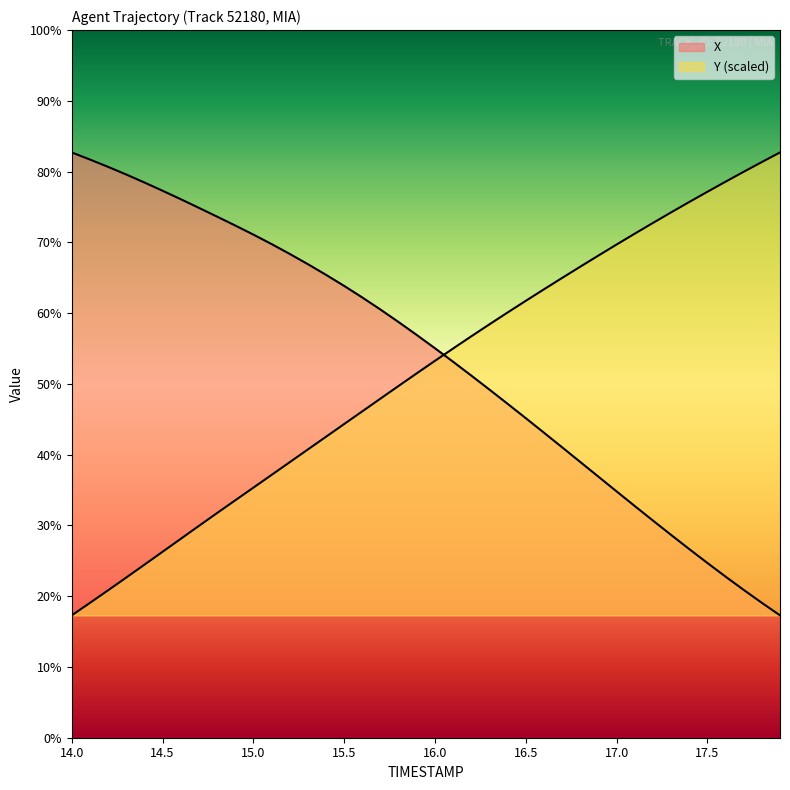

Which series ends up on top after the final intersection of X and Y?

Y